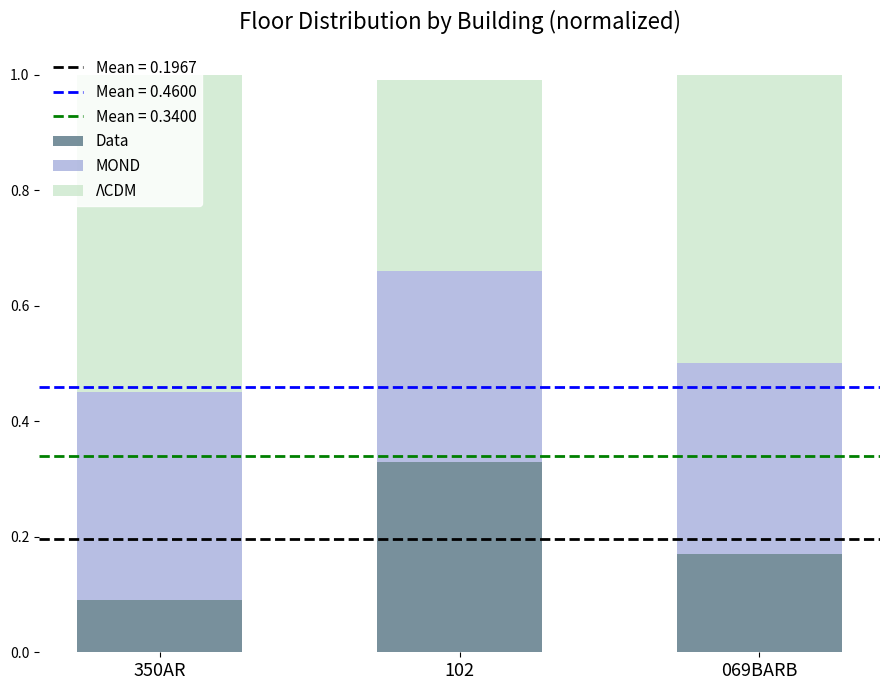

What is the total value across all series at 069BARB?

1.0